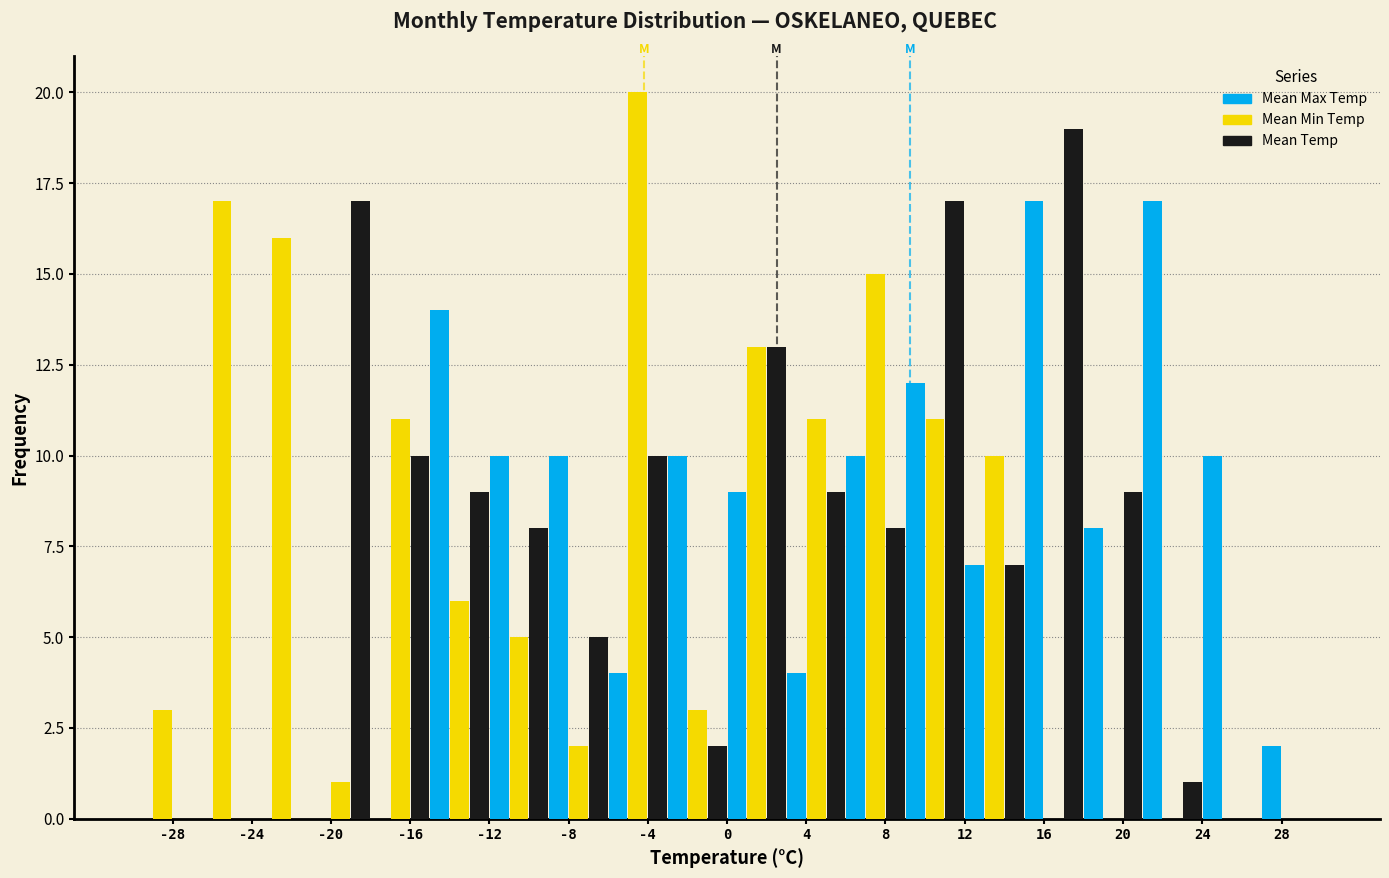

In the Mean Temp series, which range on the x-axis has the tallest bar?

15 to 18